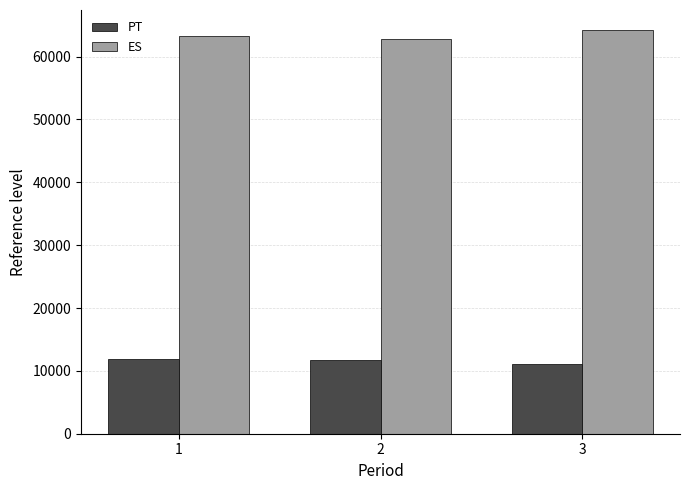

What is the maximum value for ES?

64210.6